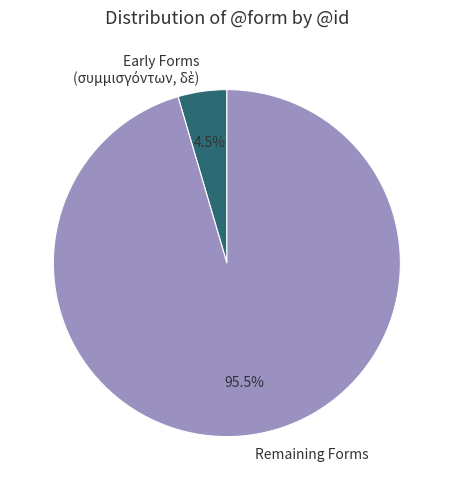

To the nearest percent, what is the difference between the largest and smallest slice percentages?

91%